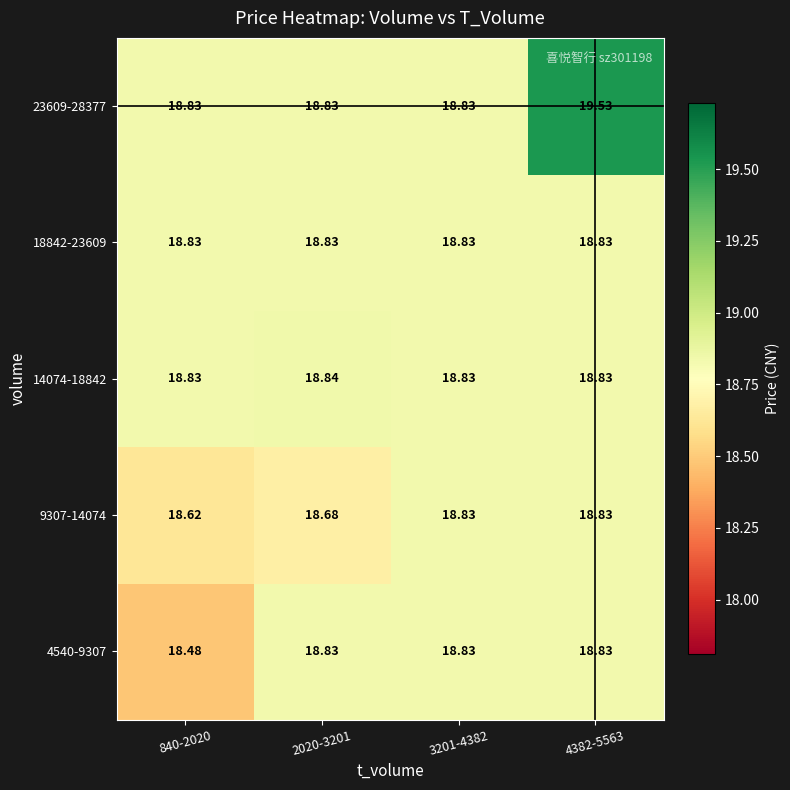

At which category does the chart reach its minimum across all series?

840-2020